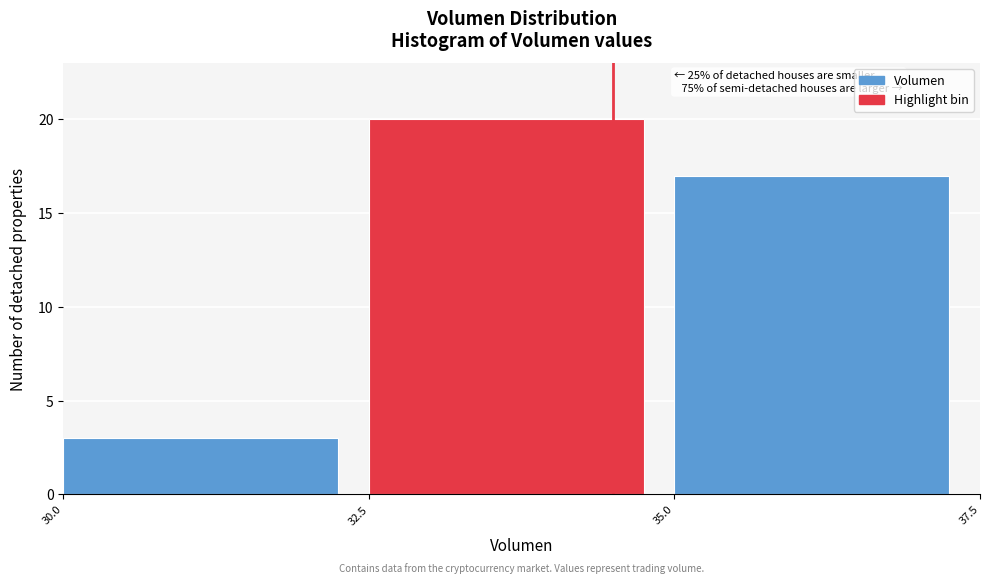

Over which range of the x-axis is the bar tallest?

32.5 to 35.0